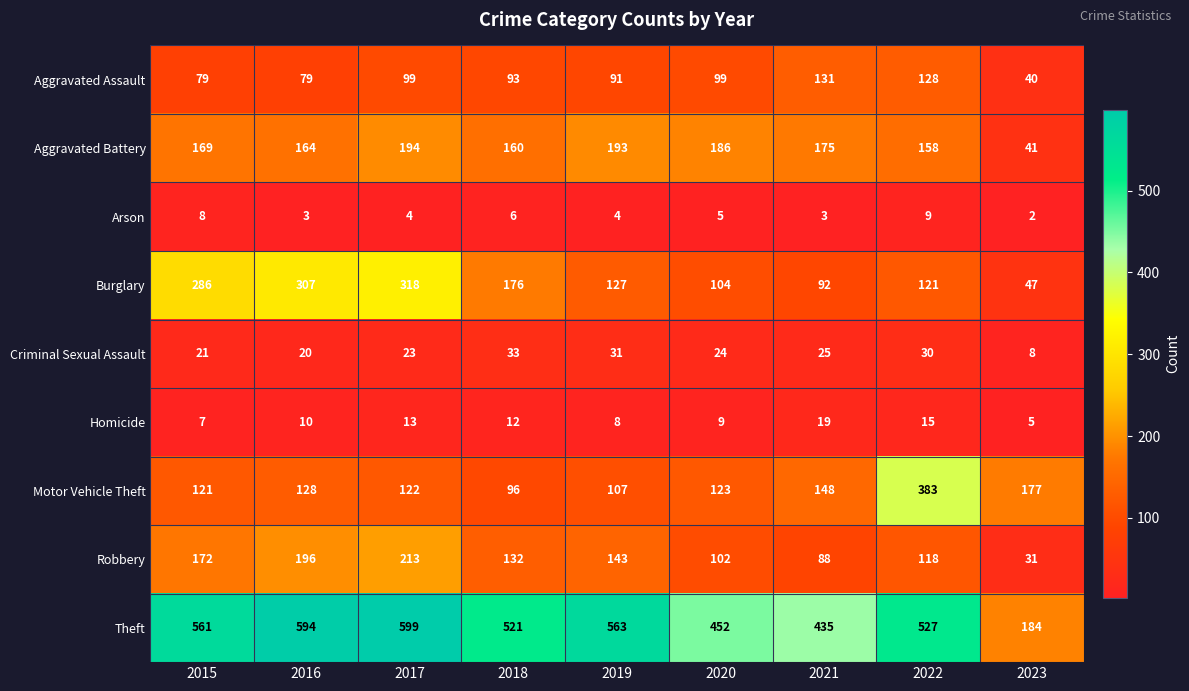

Is it true that Theft equals 140 at 2020?

False